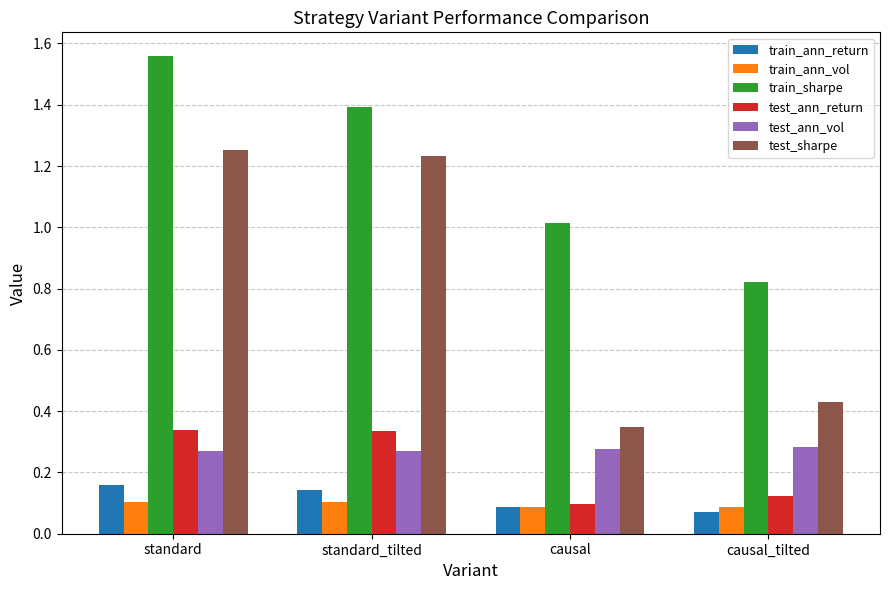

At which category does the chart reach its peak across all series?

standard